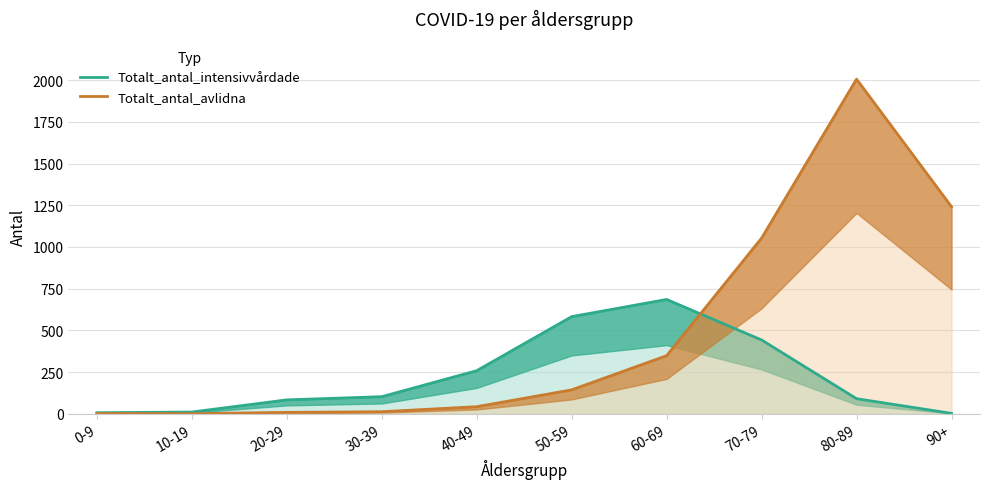

How many intersections are there between Totalt_antal_avlidna and Totalt_antal_intensivvårdade?

1